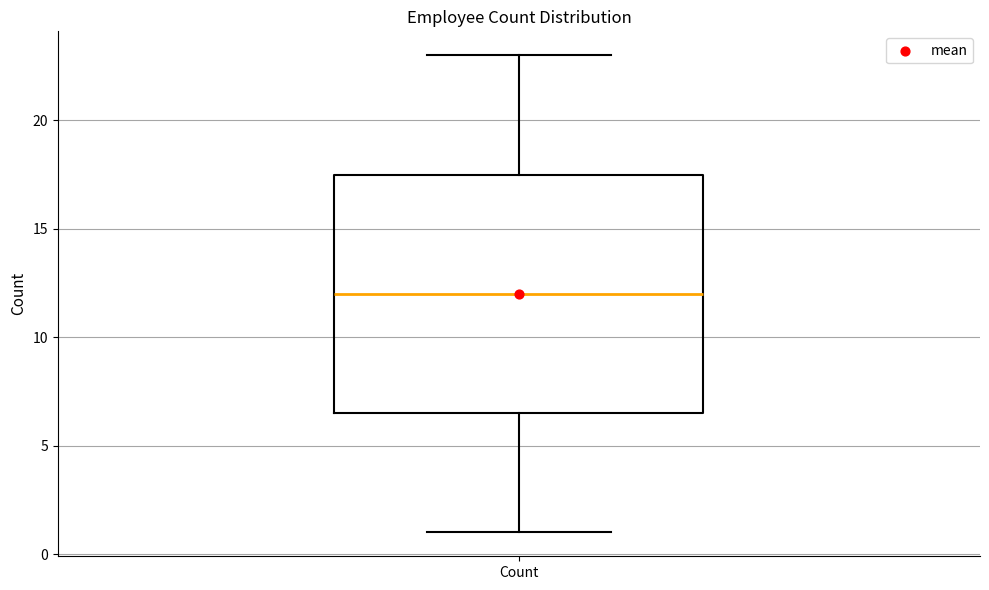

Transcribe this box plot: give where the median line is, the range the box spans, and where the two whiskers end, as read against the y-axis. The values are not printed on the chart, so give them approximately, as read against the axis.

median 12.0, box 6.5 to 17.5, whiskers 1.0 to 23.0